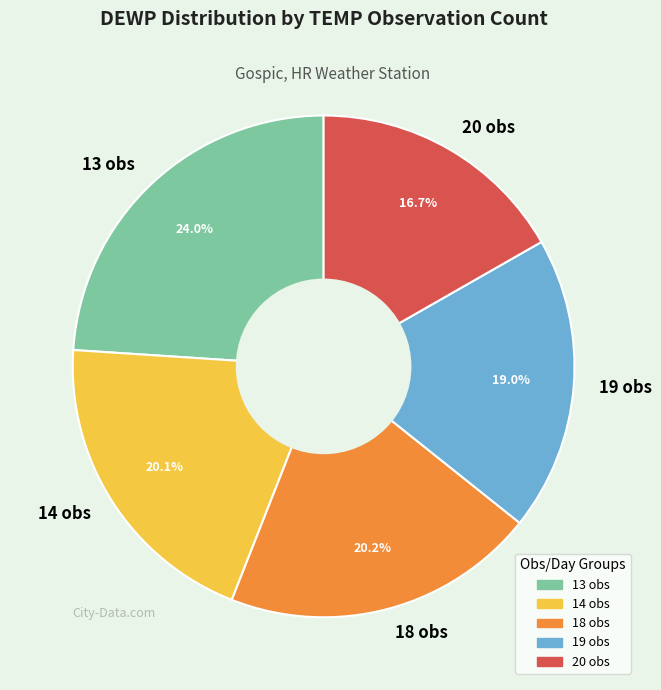

What is the largest slice in the pie chart?

13